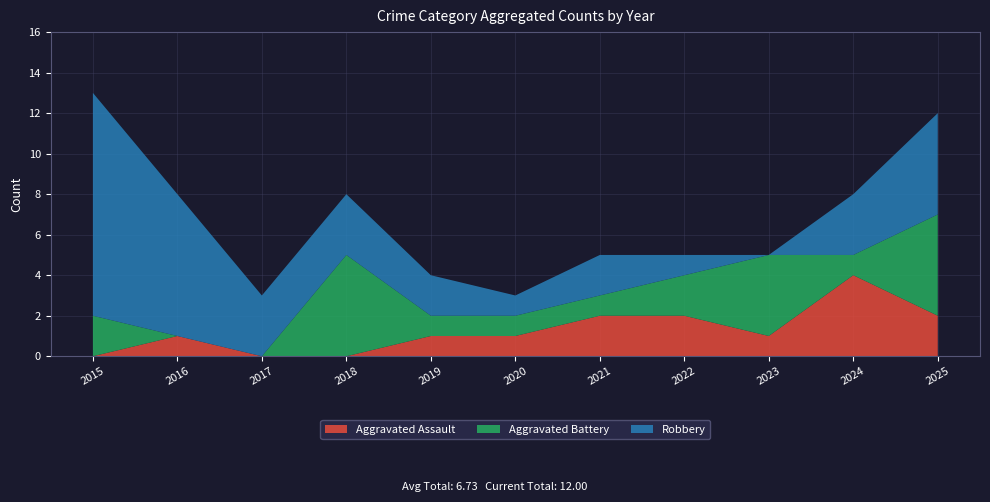

Reading right to left, list all the values displayed in this chart.

Aggravated Assault: 2	4	1	2	2	1	1	0	0	1	0
Aggravated Battery: 5	1	4	2	1	1	1	5	0	0	2
Robbery: 5	3	0	1	2	1	2	3	3	7	11